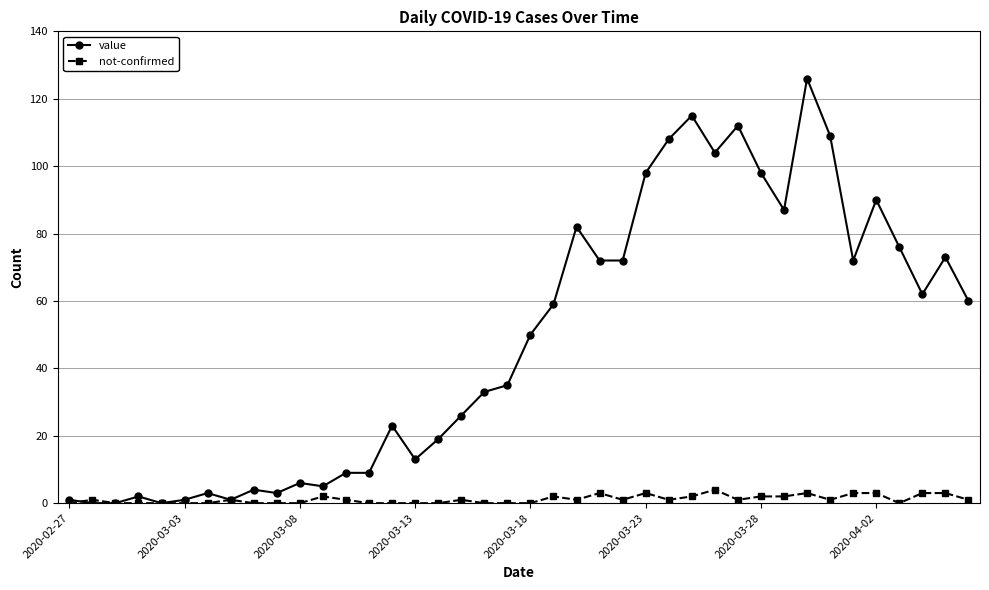

How many categories are shown in the chart?

40